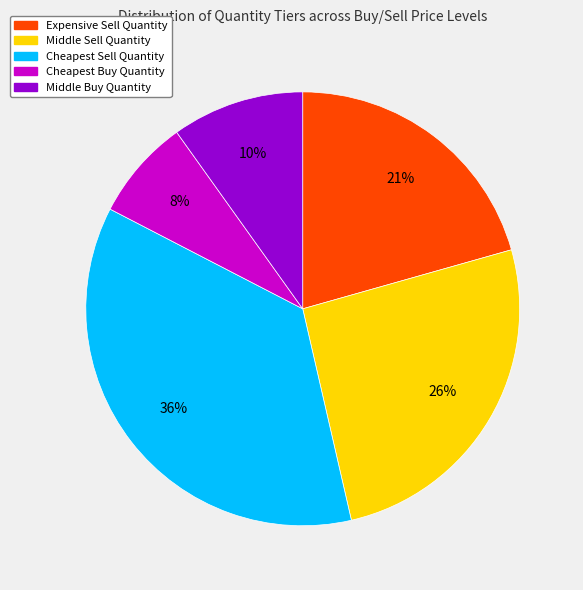

To the nearest percent, what is the average slice percentage?

20%